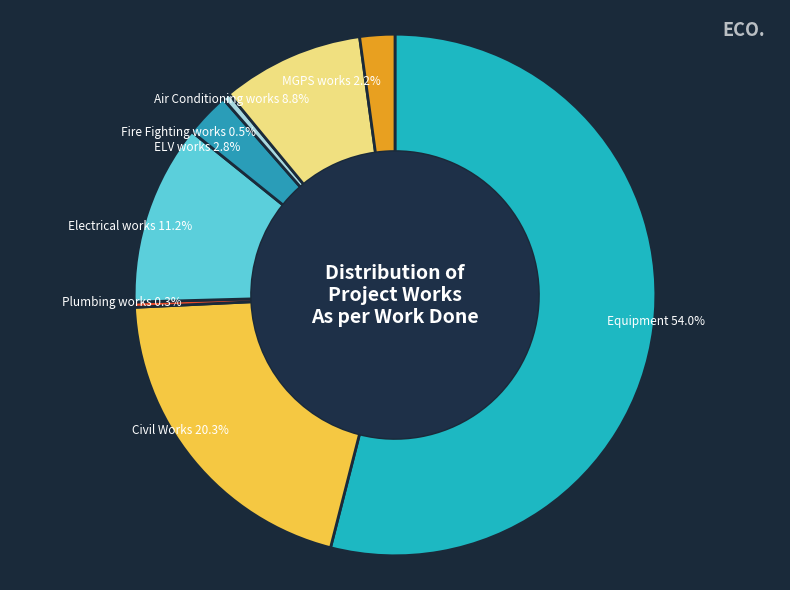

Count the number of slices in the pie.

8